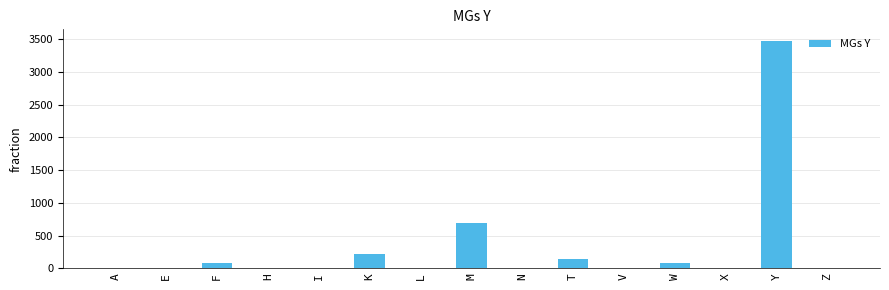

How many categories are shown in the chart?

15